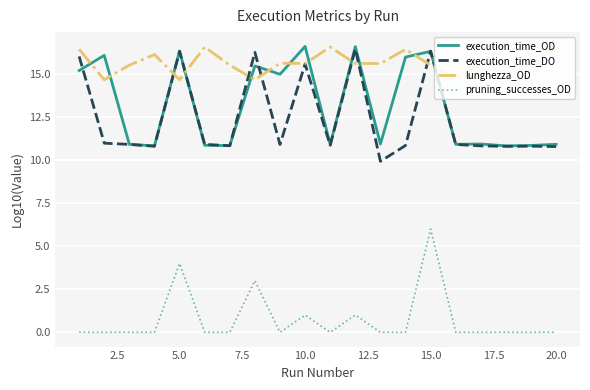

What is the maximum value shown in the chart?

16.6